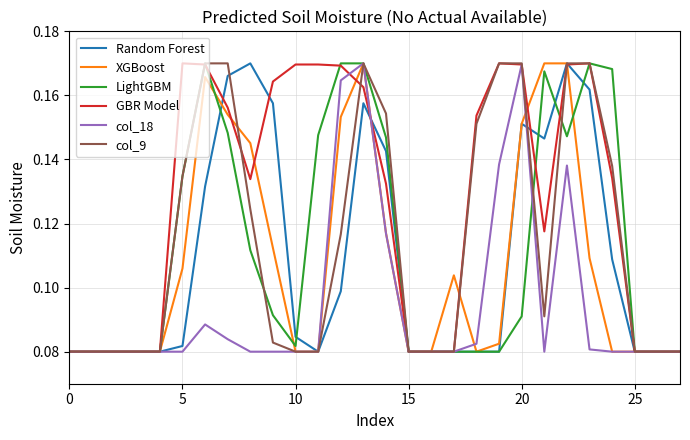

Which series has the largest total across all categories?

GBR Model